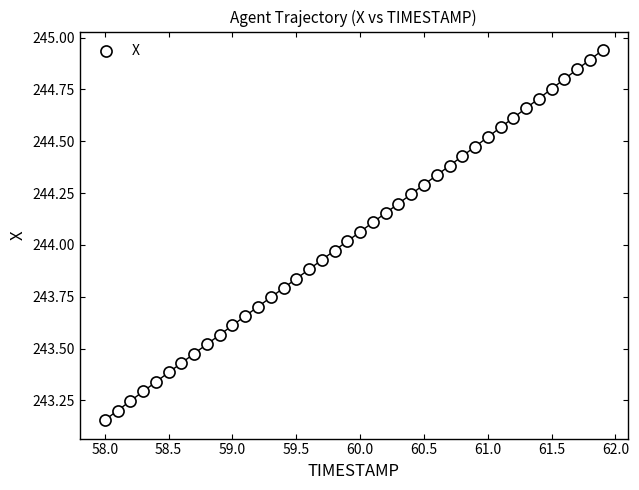

What is the range of X values (max minus min)?

3.9